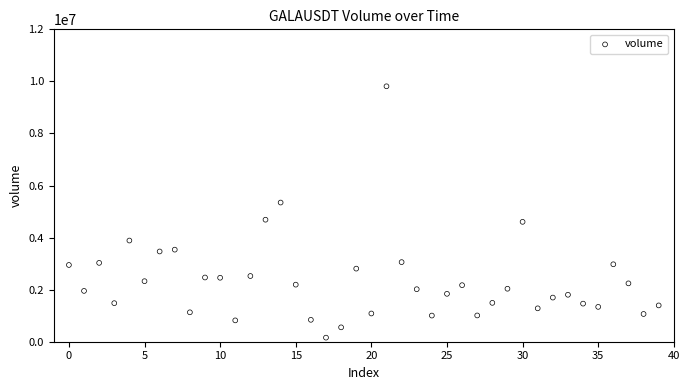

What is the range of Y values (max minus min)?

9654717